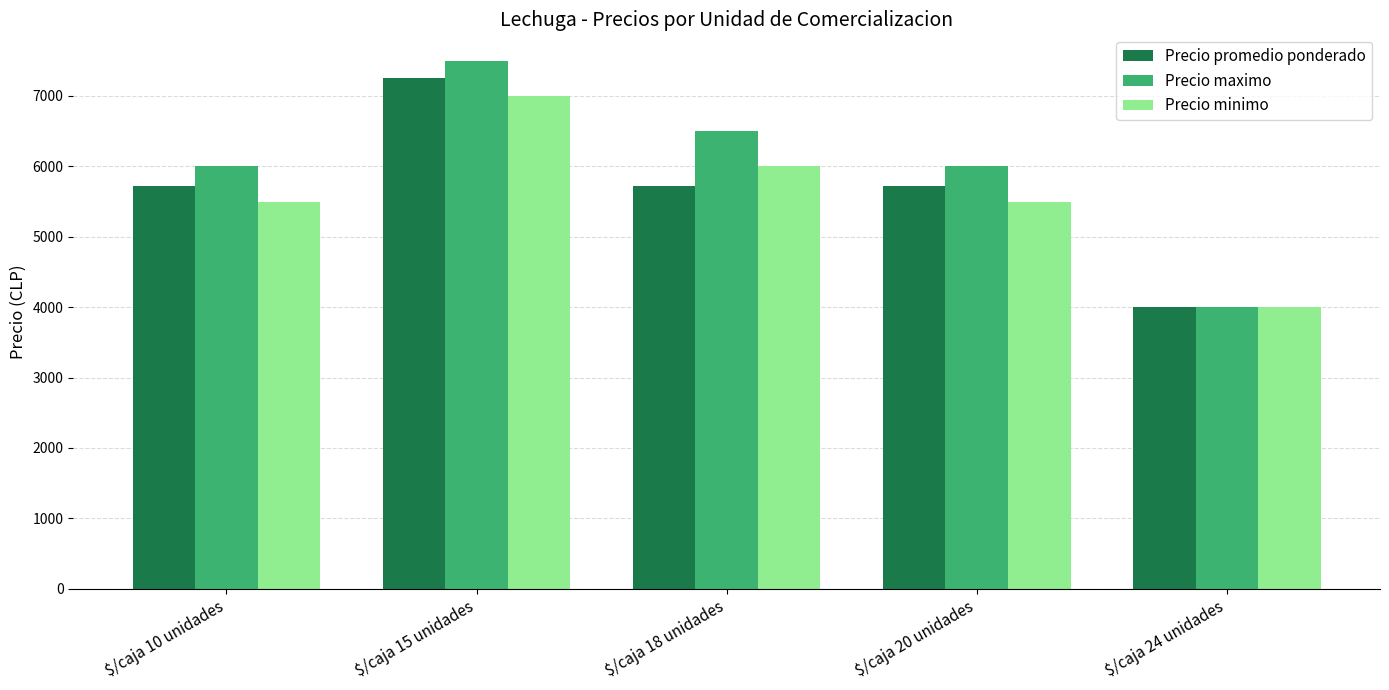

What is the sum of the Precio promedio ponderado values at $/caja 15 unidades and $/caja 20 unidades?

12975